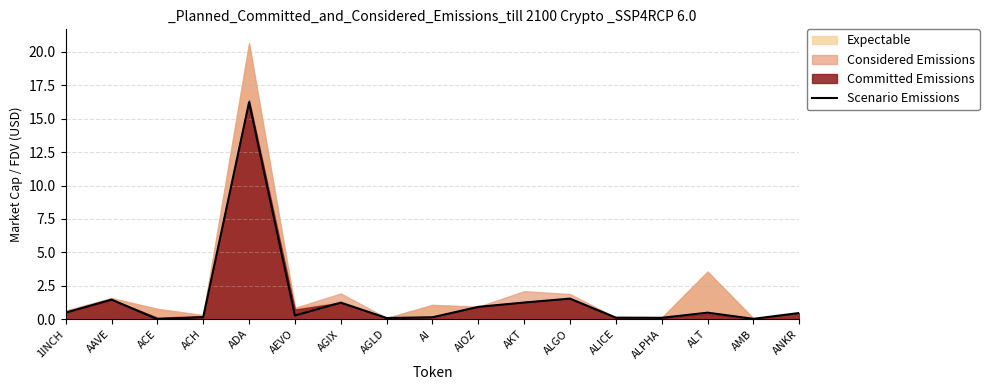

Between ALGO and AKT, which is larger?

ALGO